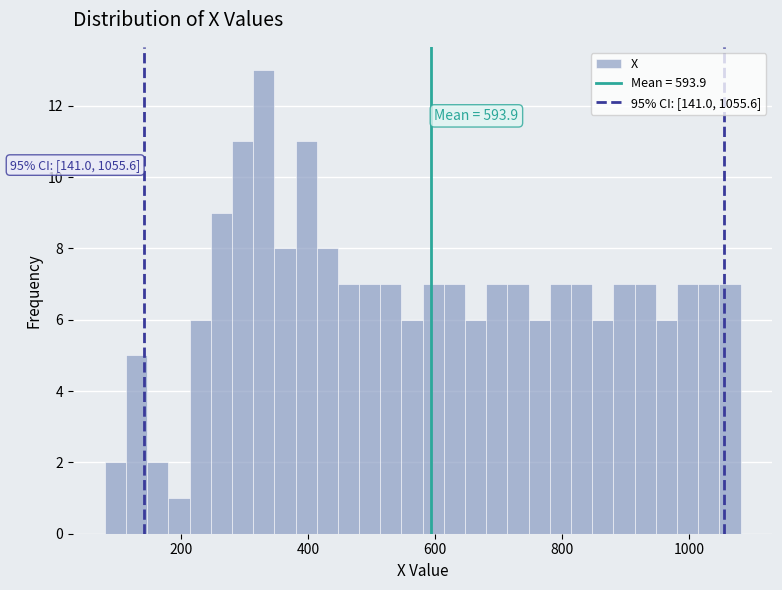

Around what value on the x-axis is the tallest bar? Give the approximate position of its centre, as read against the axis.

340